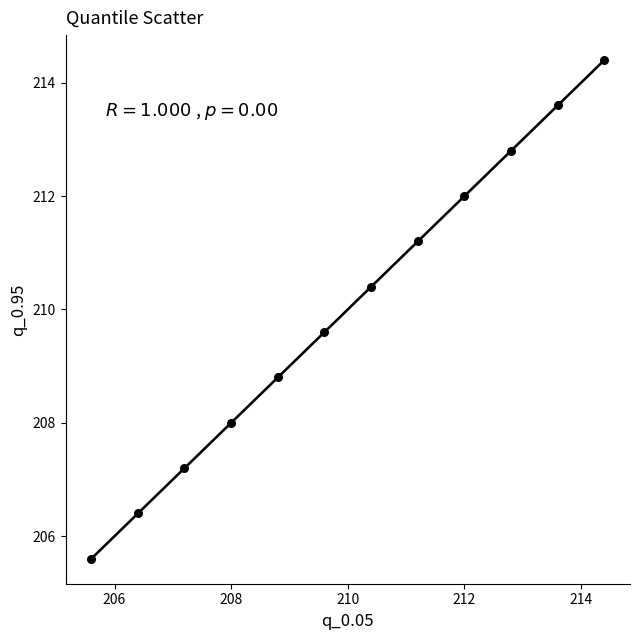

What is the average X value?

210.0